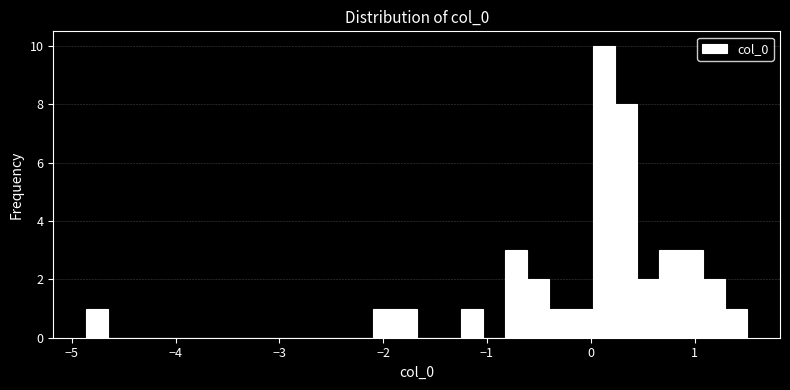

Around what value on the x-axis is the tallest bar? Give the approximate position of its centre, as read against the axis.

0.1